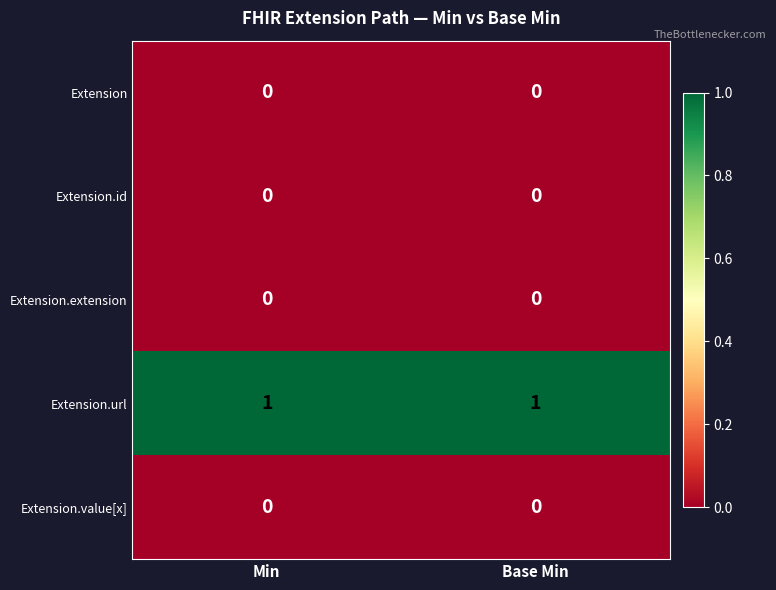

What is the total value across all series at Base Min?

1